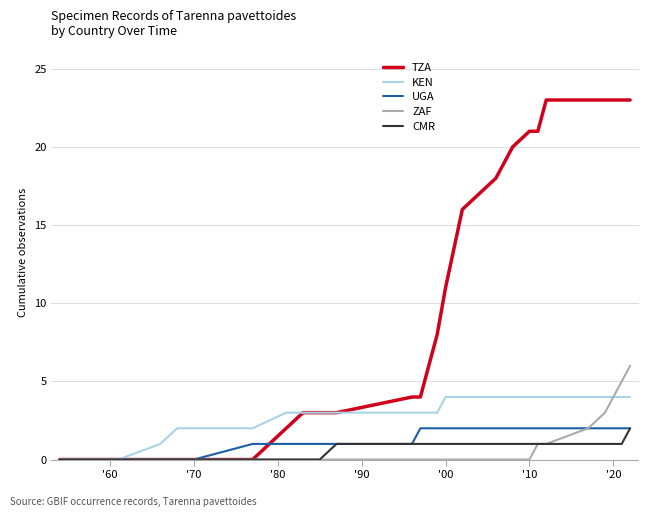

Which series has the largest total across all categories?

TZA